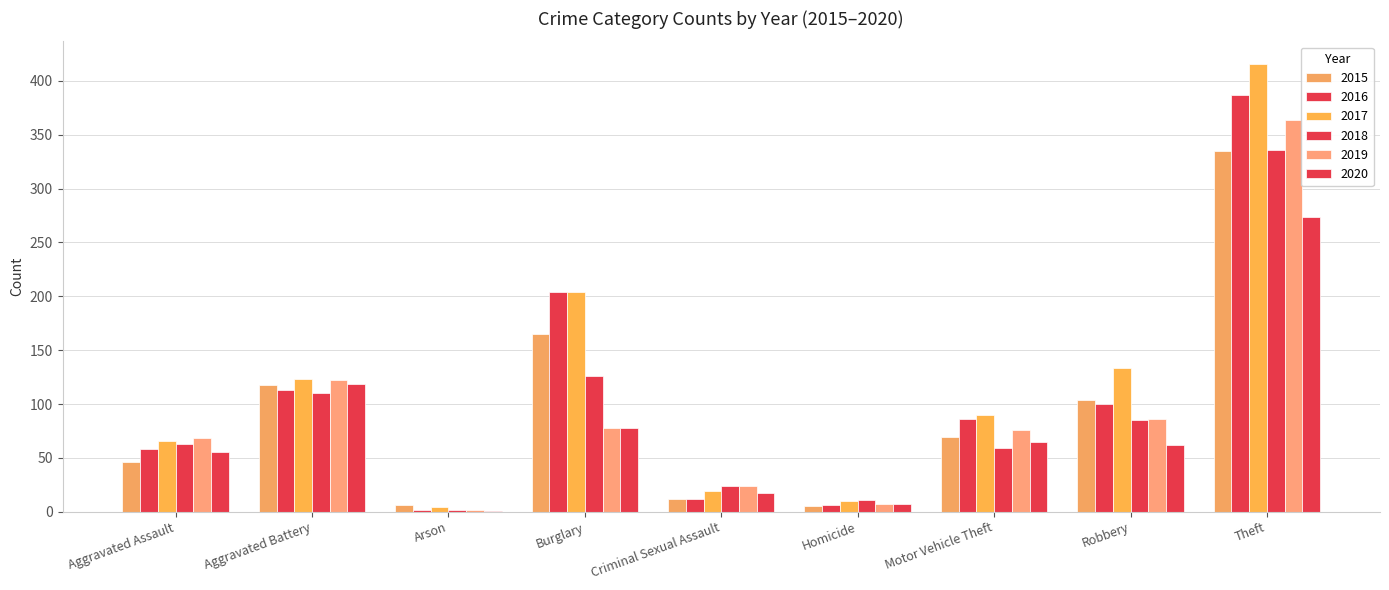

How many distinct data groups are displayed?

6